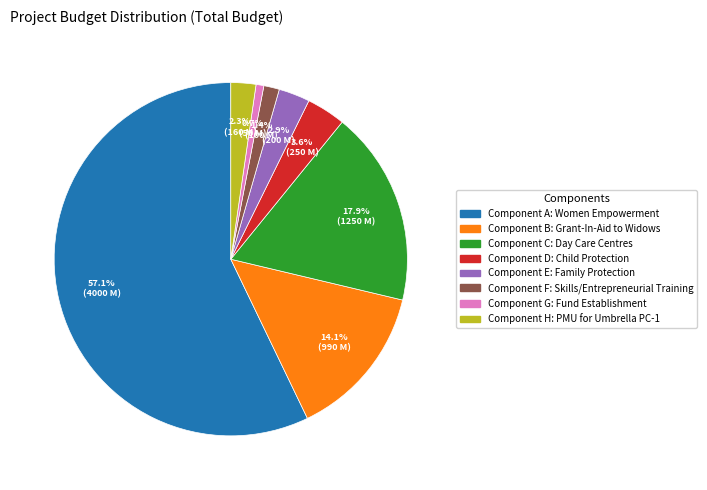

To the nearest percent, what portion does Component A: Women Empowerment represent?

57%